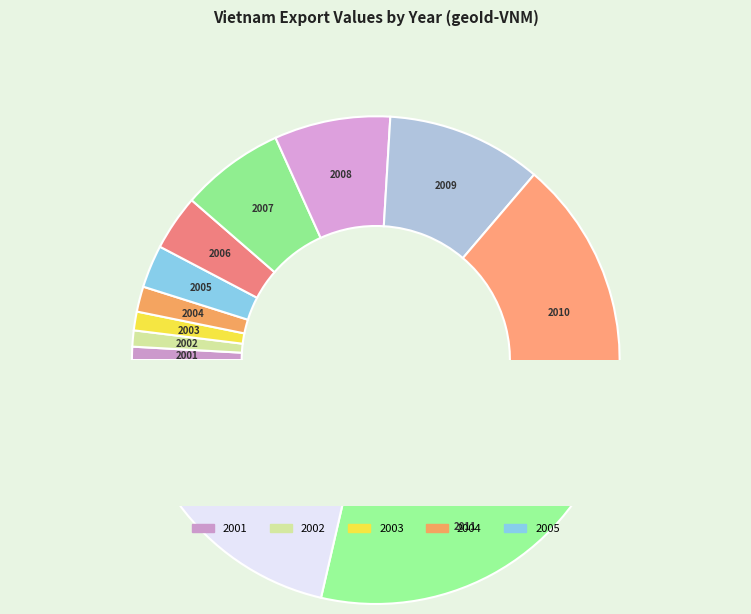

What is the smallest slice in the pie chart?

2001